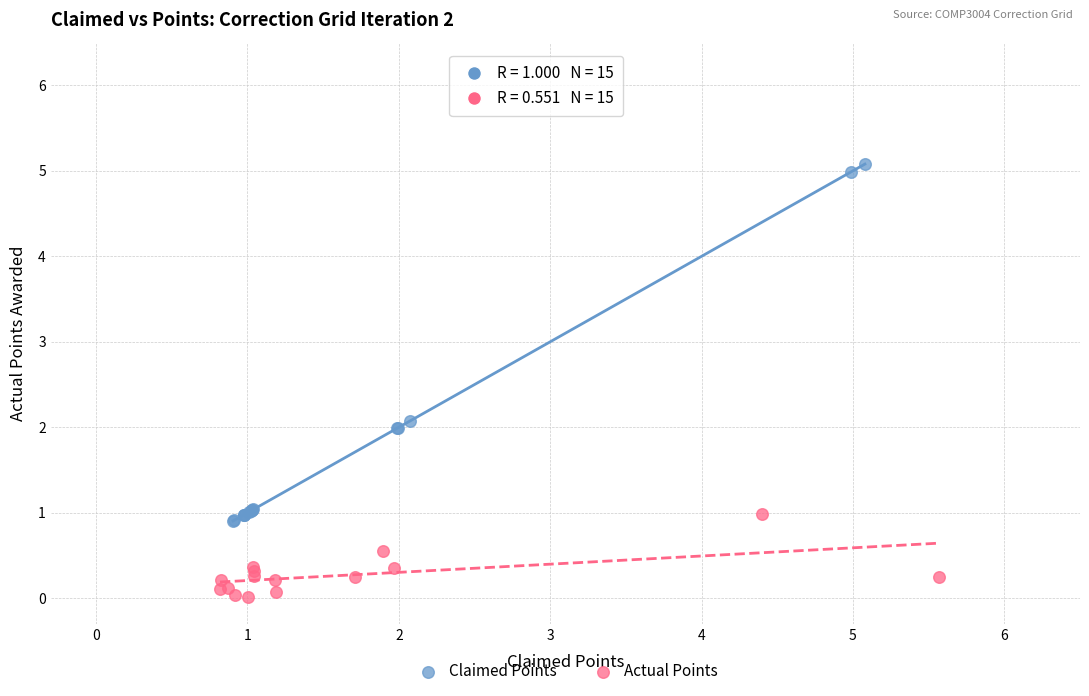

Which series reaches the maximum Y coordinate?

Claimed Points